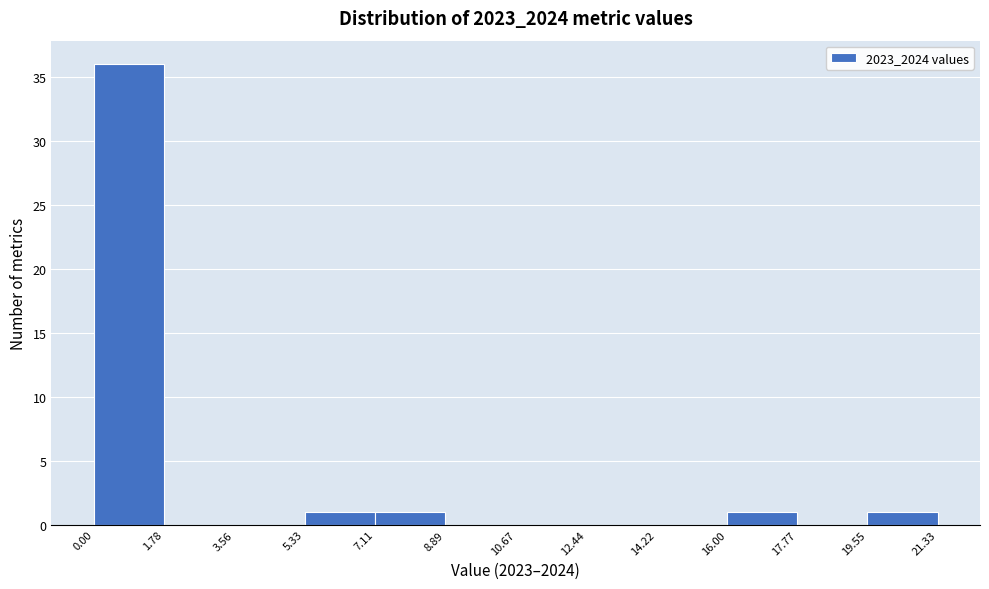

Reading left to right, transcribe this chart: for each bar, give the range it covers on the x-axis and its height. The values are not printed on the chart, so give them approximately, as read against the axis.

0.00 to 1.78: 36
1.78 to 3.56: 0
3.56 to 5.33: 0
5.33 to 7.11: 1
7.11 to 8.89: 1
8.89 to 10.67: 0
10.67 to 12.44: 0
12.44 to 14.22: 0
14.22 to 16.00: 0
16.00 to 17.77: 1
17.77 to 19.55: 0
19.55 to 21.33: 1